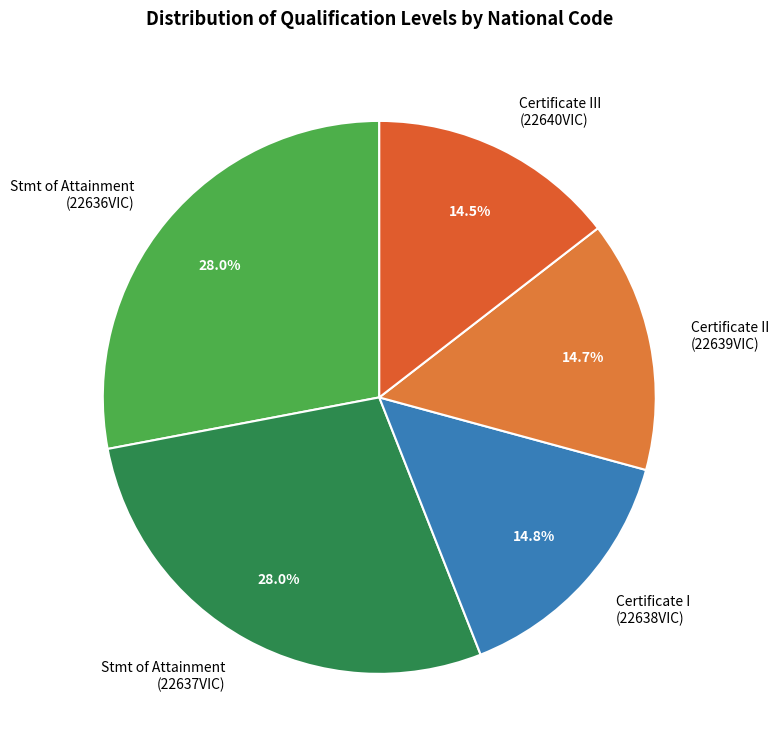

What is the ratio of the value at Certificate I (22638VIC) to the value at Stmt of Attainment (22637VIC)?

0.5